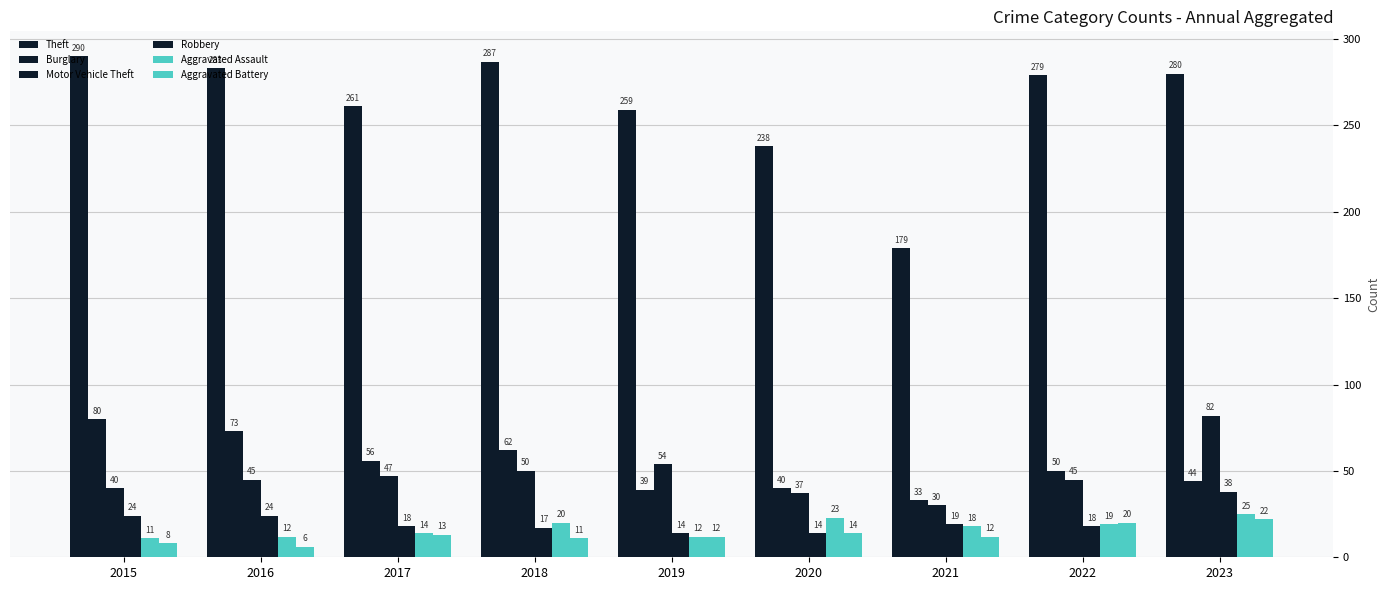

Rank the series by their maximum value, from highest to lowest.

Theft, Motor Vehicle Theft, Burglary, Robbery, Aggravated Assault, Aggravated Battery